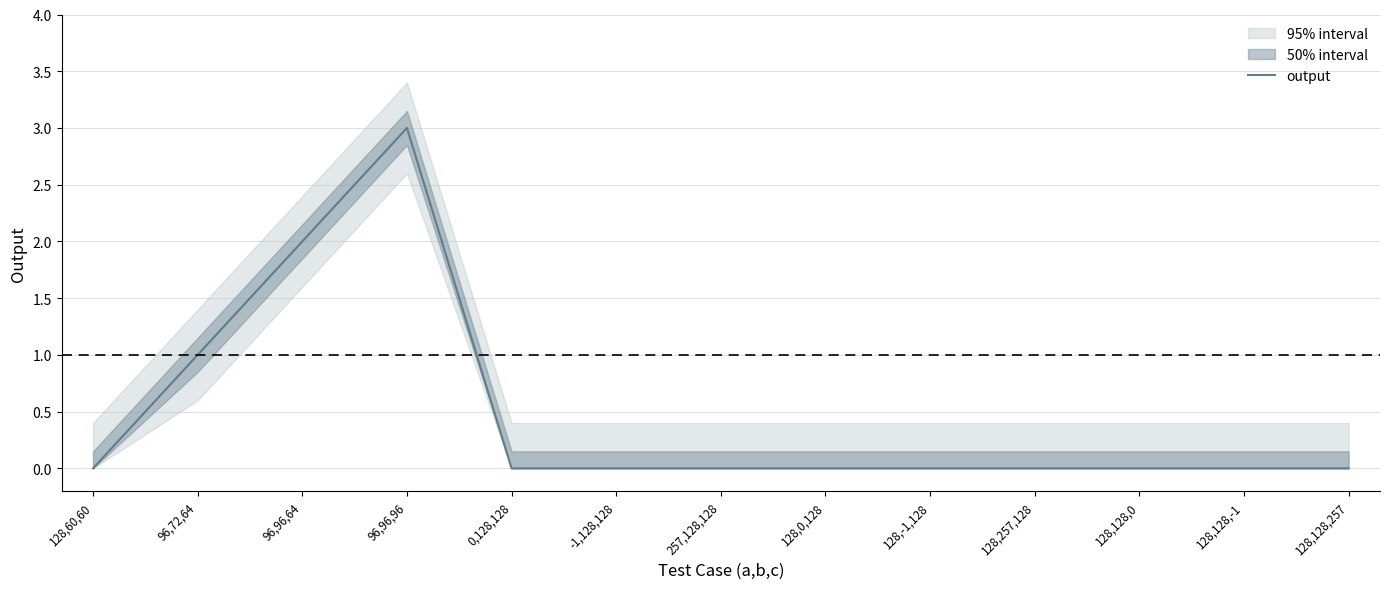

The value at 257,128,128 is 0. True or false?

True